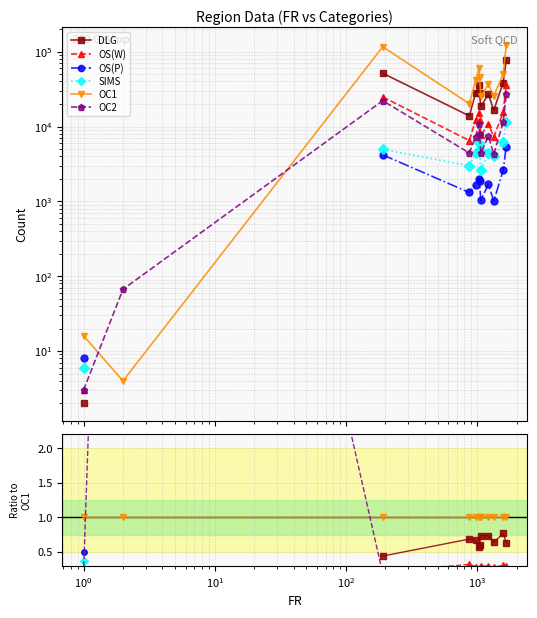

Is this an area chart (filled region under the line)?

No